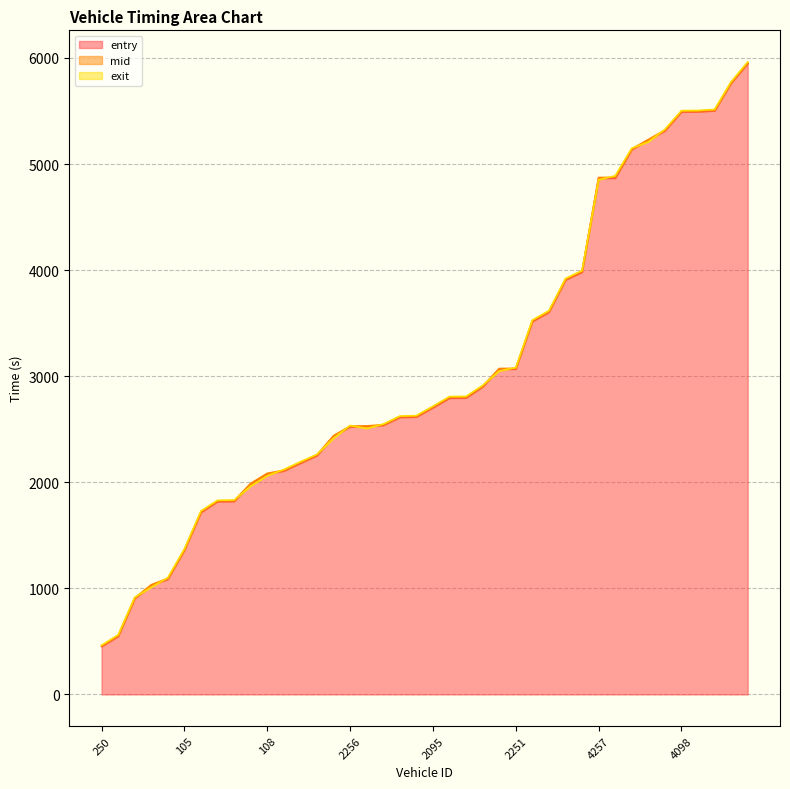

What is the sum of the entry values at 4246 and 2239?

9132.2